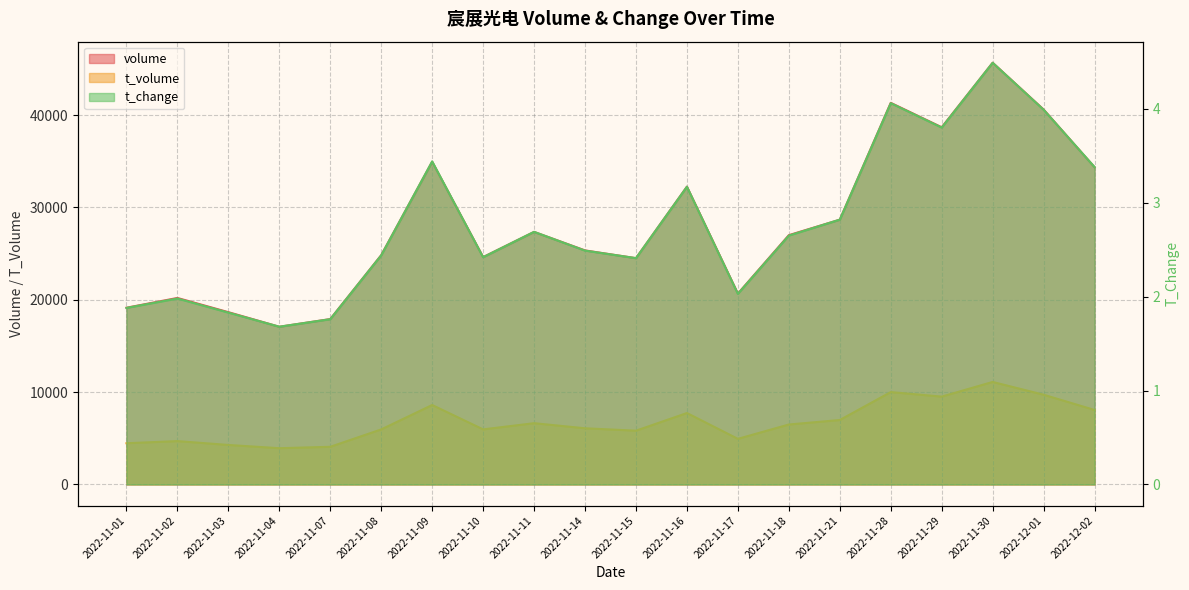

What is the greatest value displayed?

45664.0